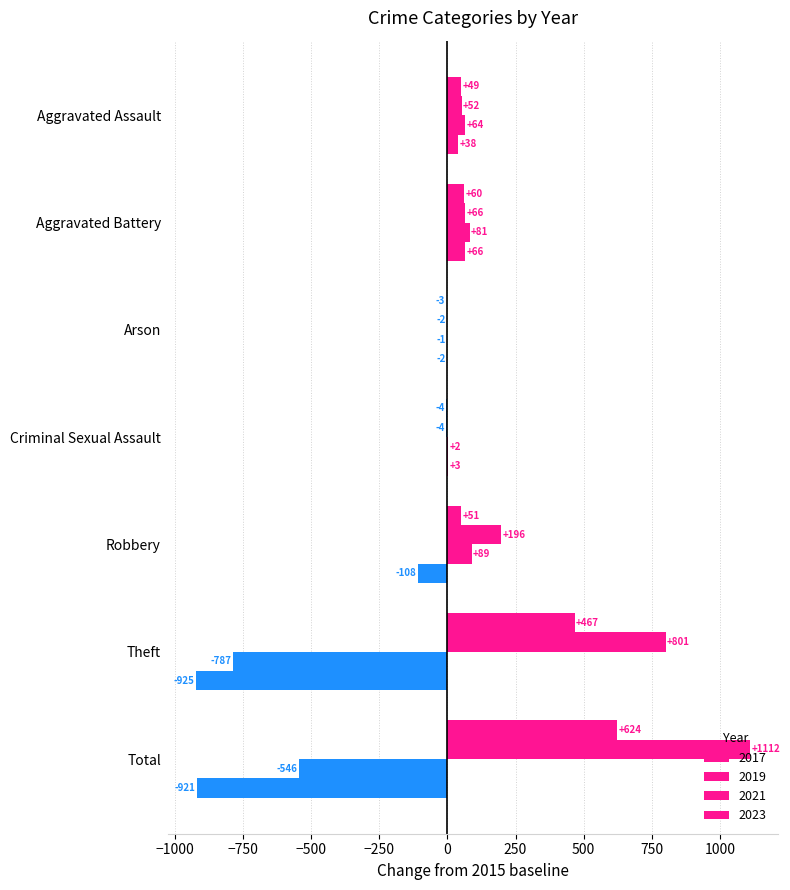

Count the number of data series in this chart.

4